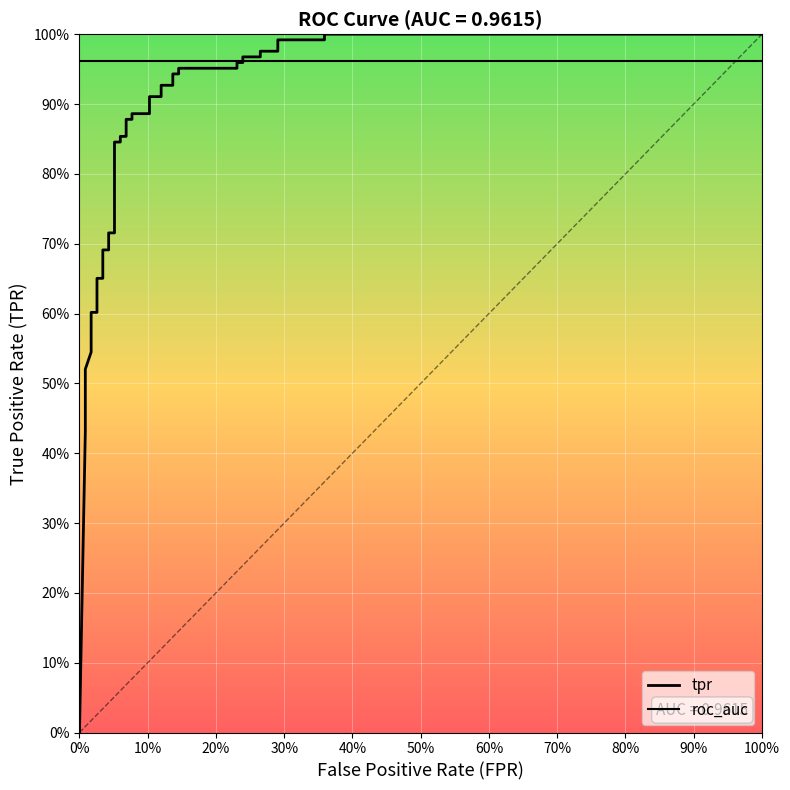

Which series has the widest spread of values?

tpr